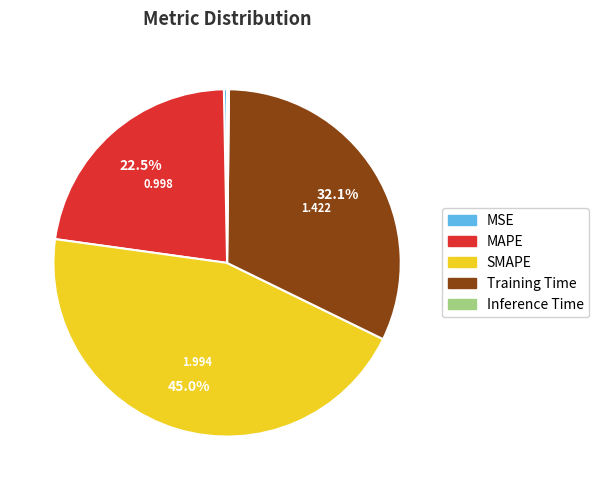

To the nearest percent, what is the combined percentage of SMAPE and MAPE?

67%